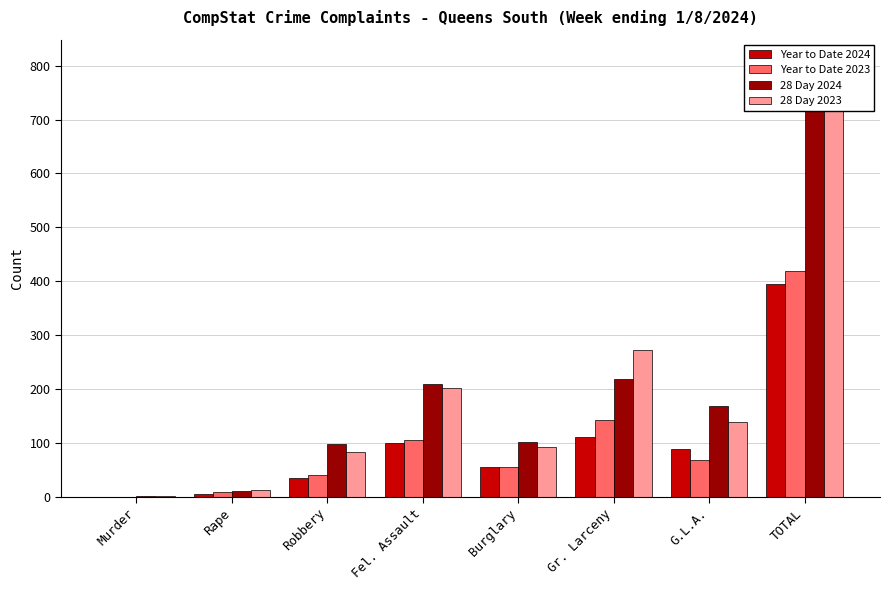

What are all the series names shown in the legend?

Year to Date 2024, Year to Date 2023, 28 Day 2024, 28 Day 2023